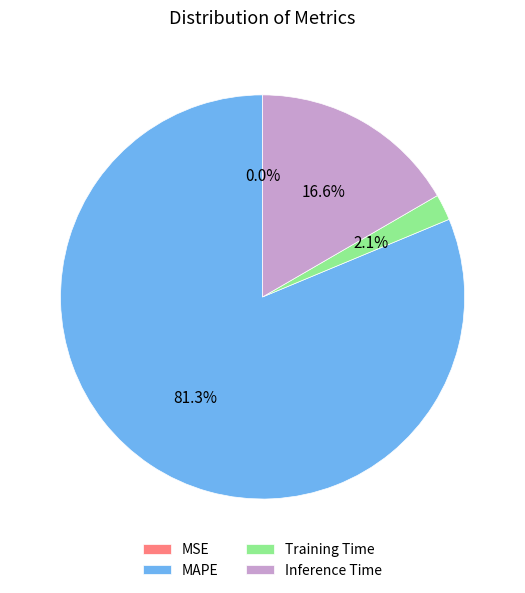

What percentage is the Training Time slice, to the nearest percent?

2%